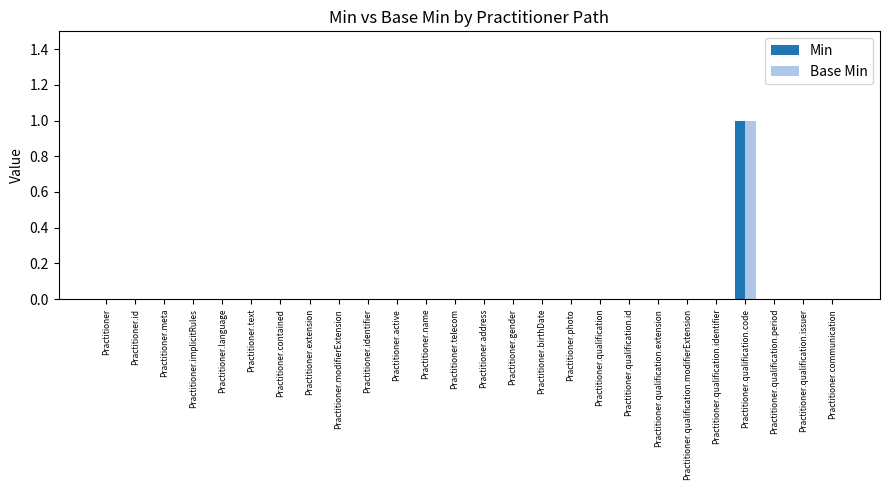

Which label corresponds to the largest value in the chart?

Practitioner.qualification.code